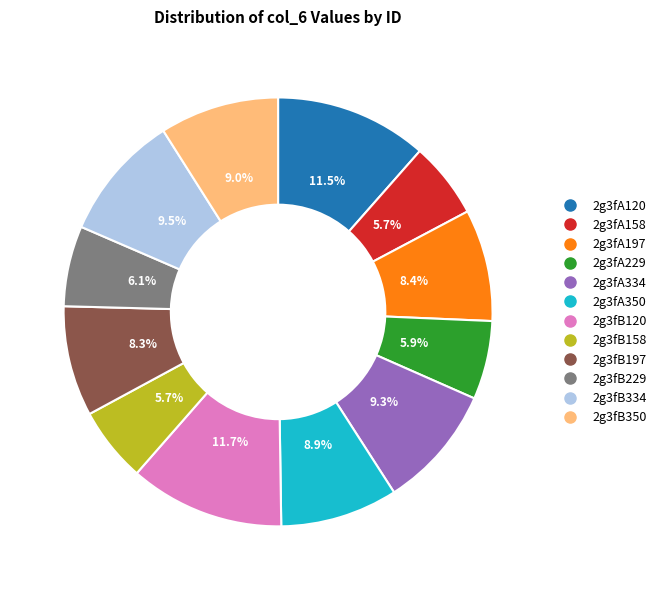

Approximately how many times larger is the value at 2g3fA334 compared to 2g3fB120?

0.8